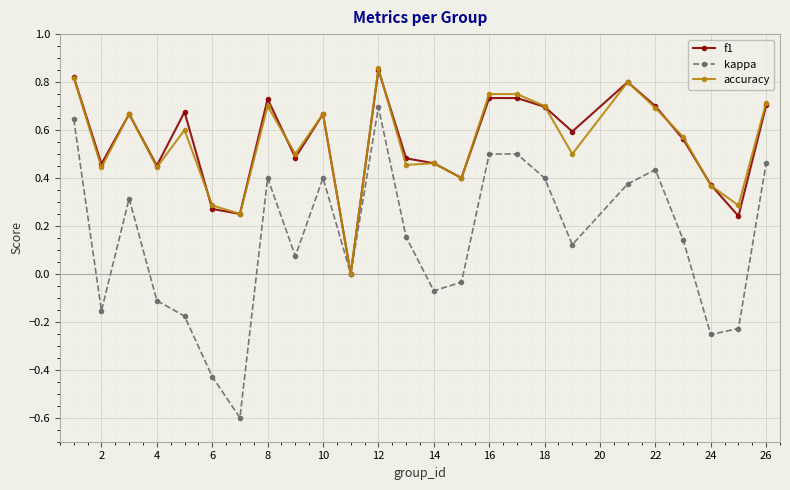

True or false: accuracy has more than 0 interior local peaks.

True